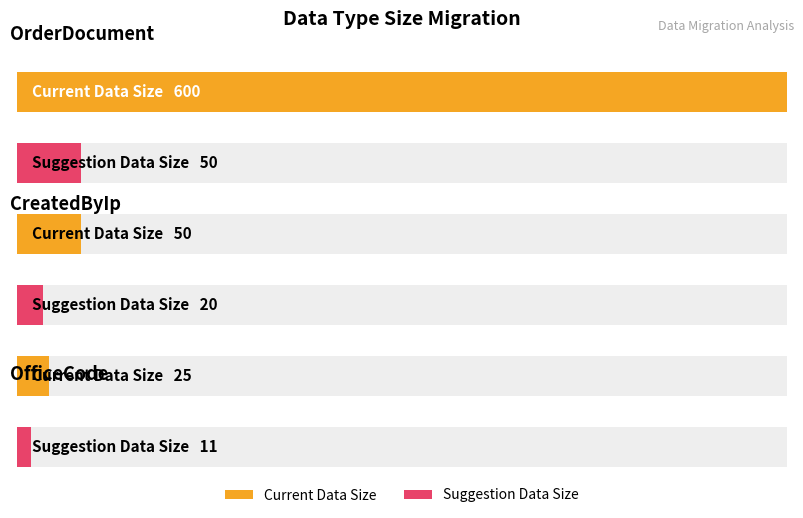

What is the total value across all series at CreatedByIp?

70